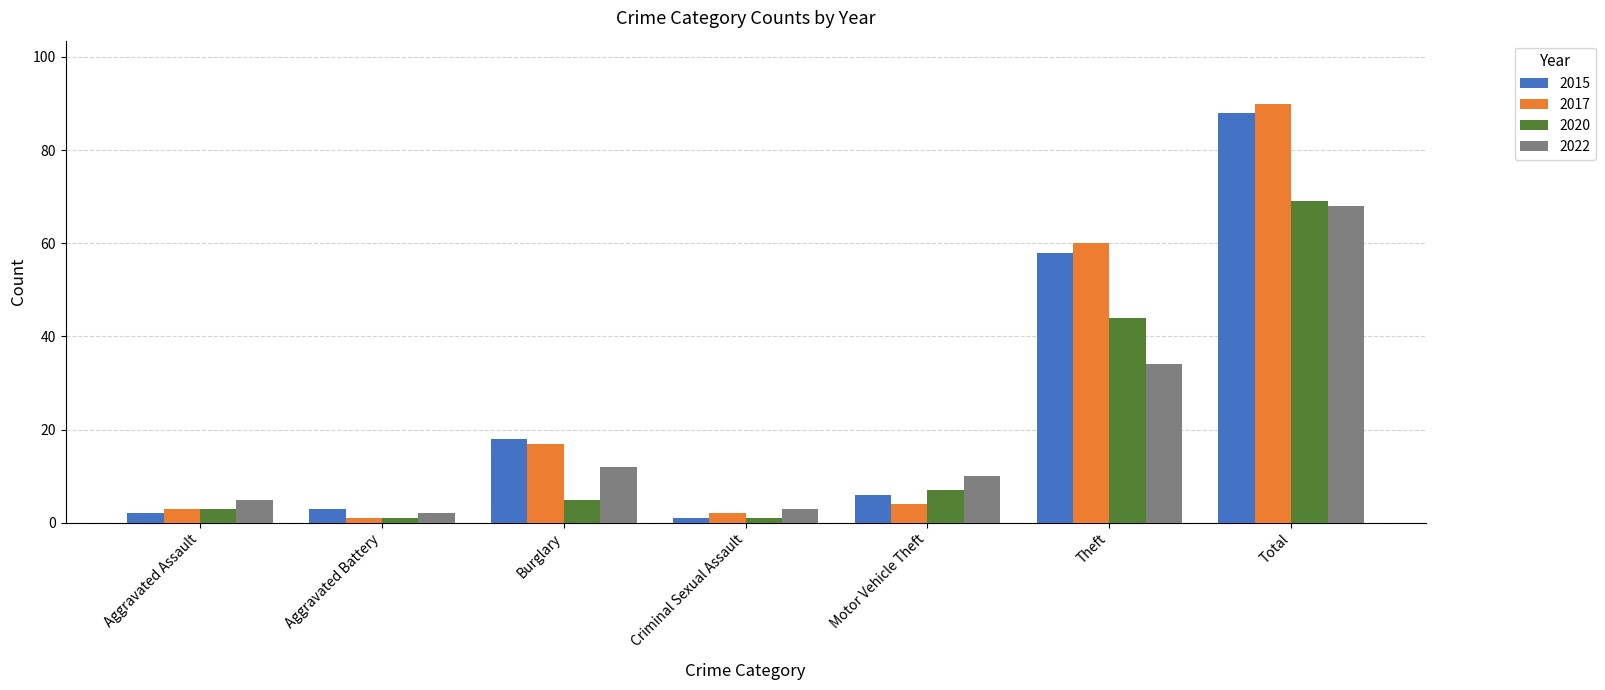

Does the chart contain stacked bars?

No